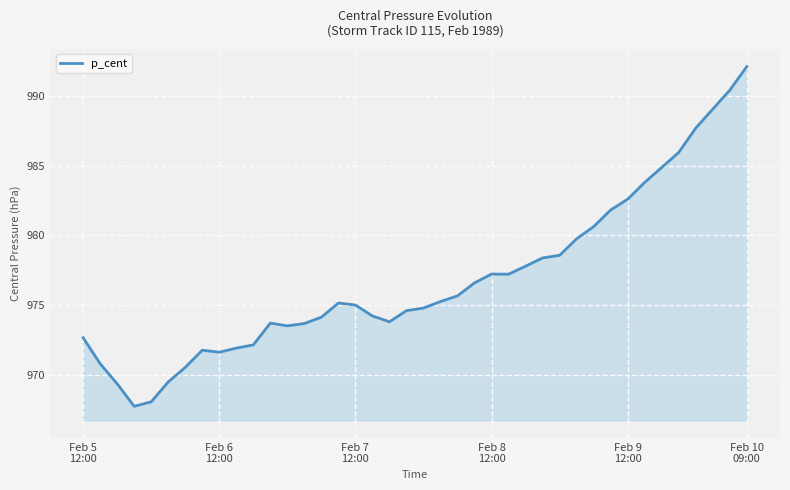

What is the difference between the maximum and minimum values?

24.4